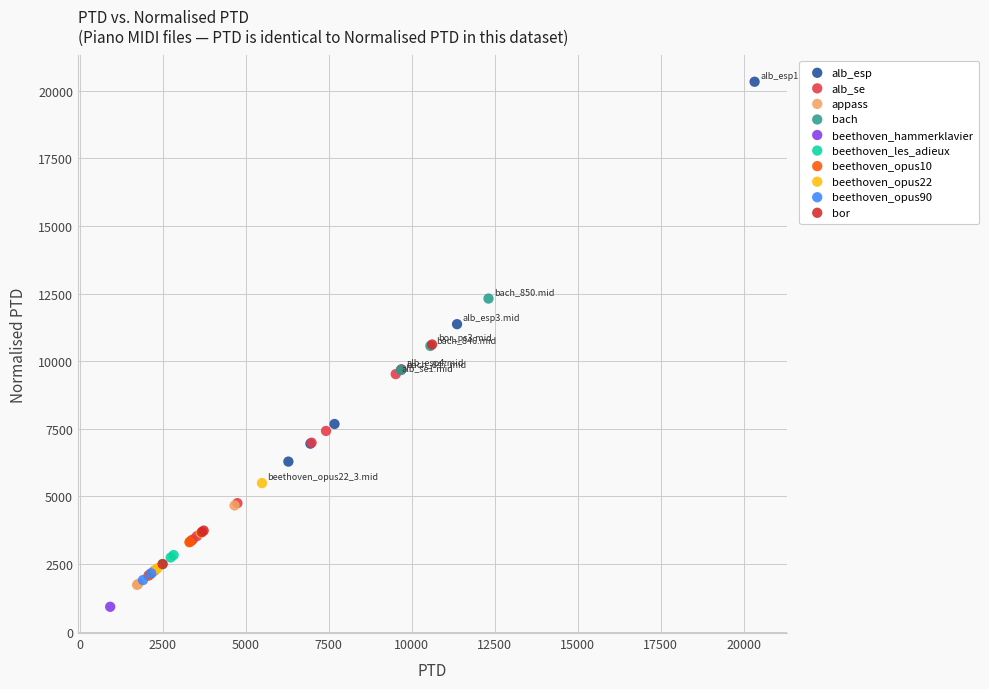

What are all the series names shown in the legend?

alb_esp, alb_se, appass, bach, beethoven_hammerklavier, beethoven_les_adieux, beethoven_opus10, beethoven_opus22, beethoven_opus90, bor